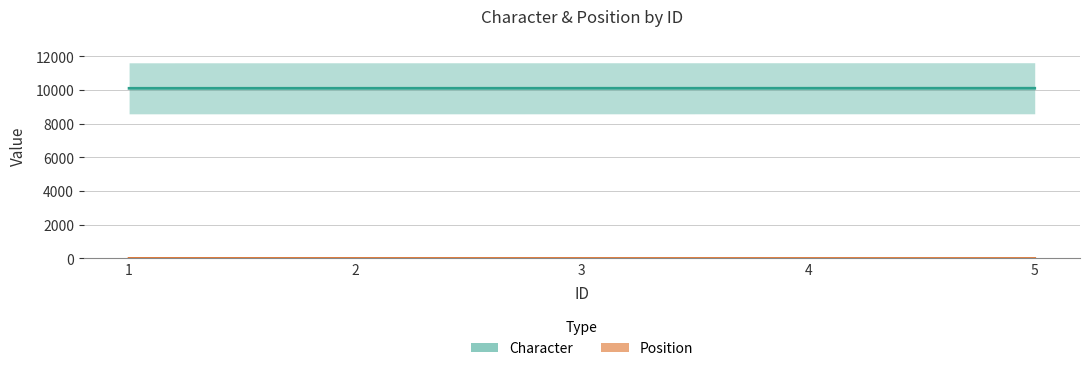

What is the value of the Position point at the 3rd from the left?

3